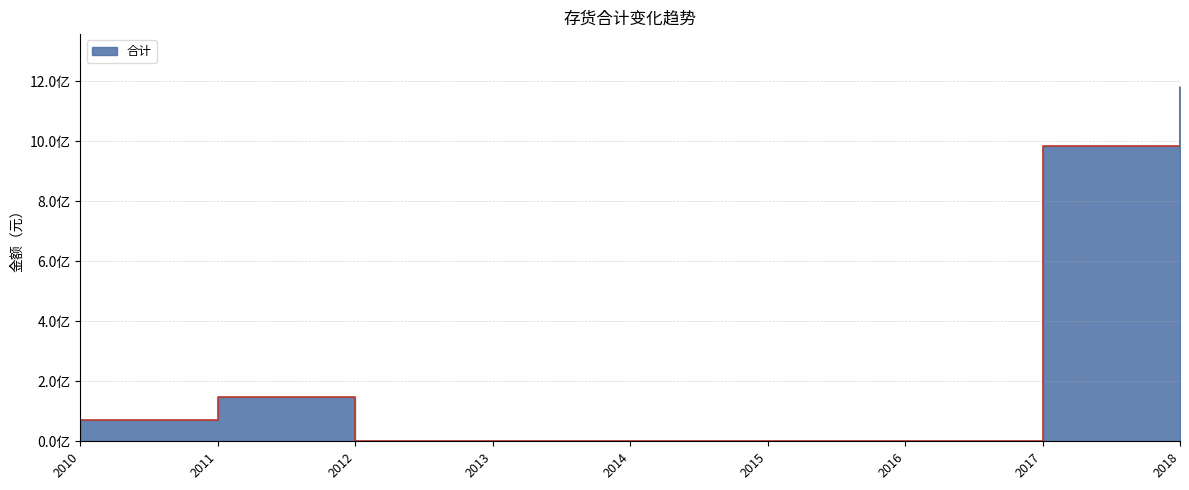

Reading left to right, list all the values displayed in this chart.

69577424.1	145953013.3	0.0	0.0	0.0	0.0	0.0	982816157.4	1179835774.0